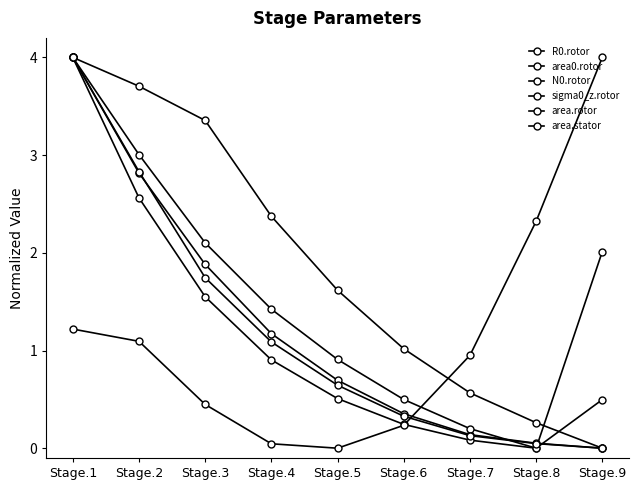

How many values in N0.rotor are above zero?

8